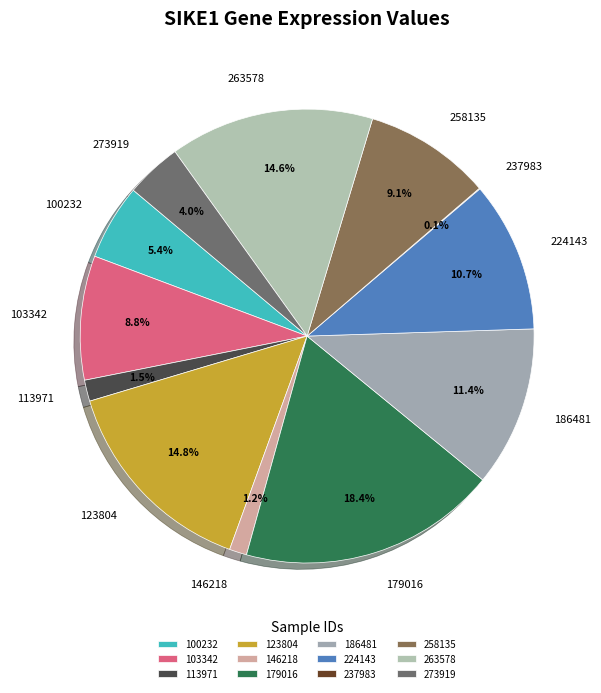

The 273919 slice represents 4% of the pie. True or false?

True